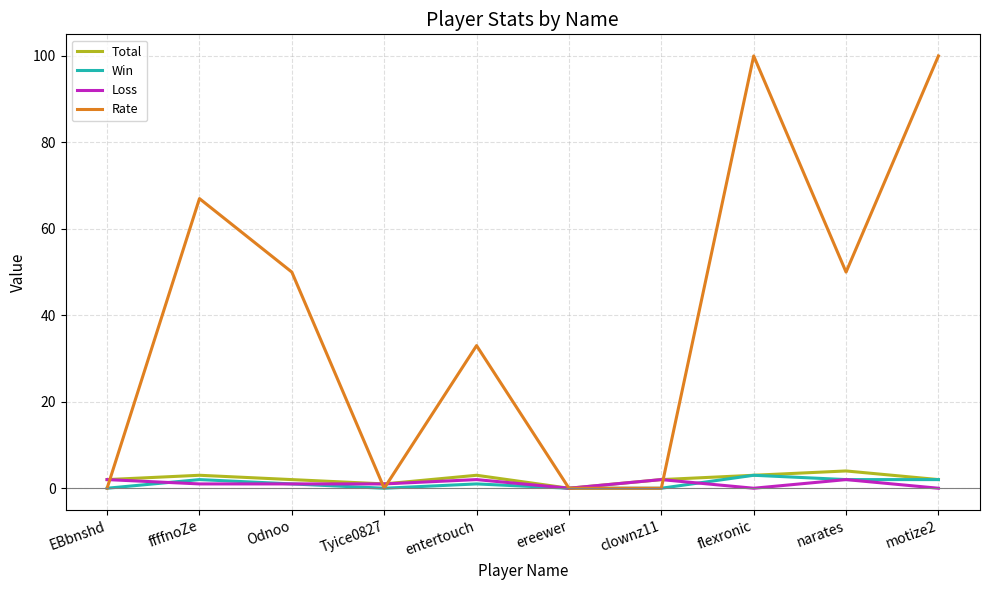

Which series has the largest range (max minus min)?

Rate